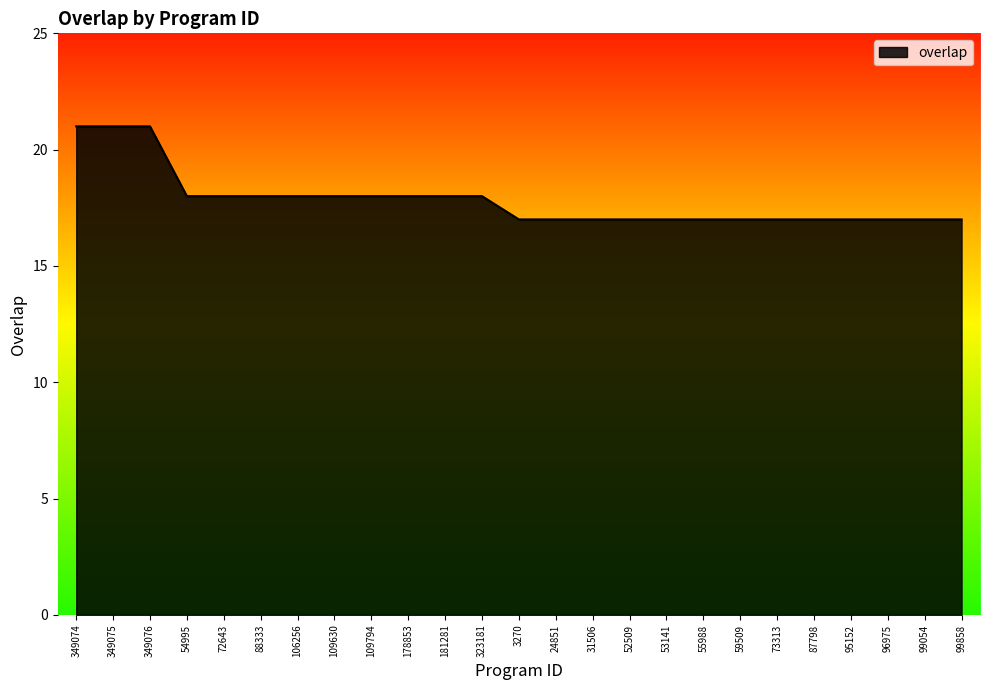

Count the values in the range 17 to 18.

22